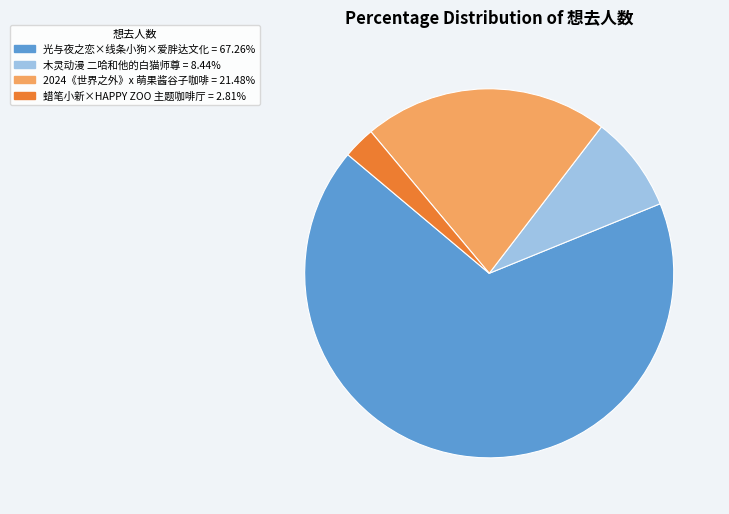

Does any single category account for the majority?

Yes